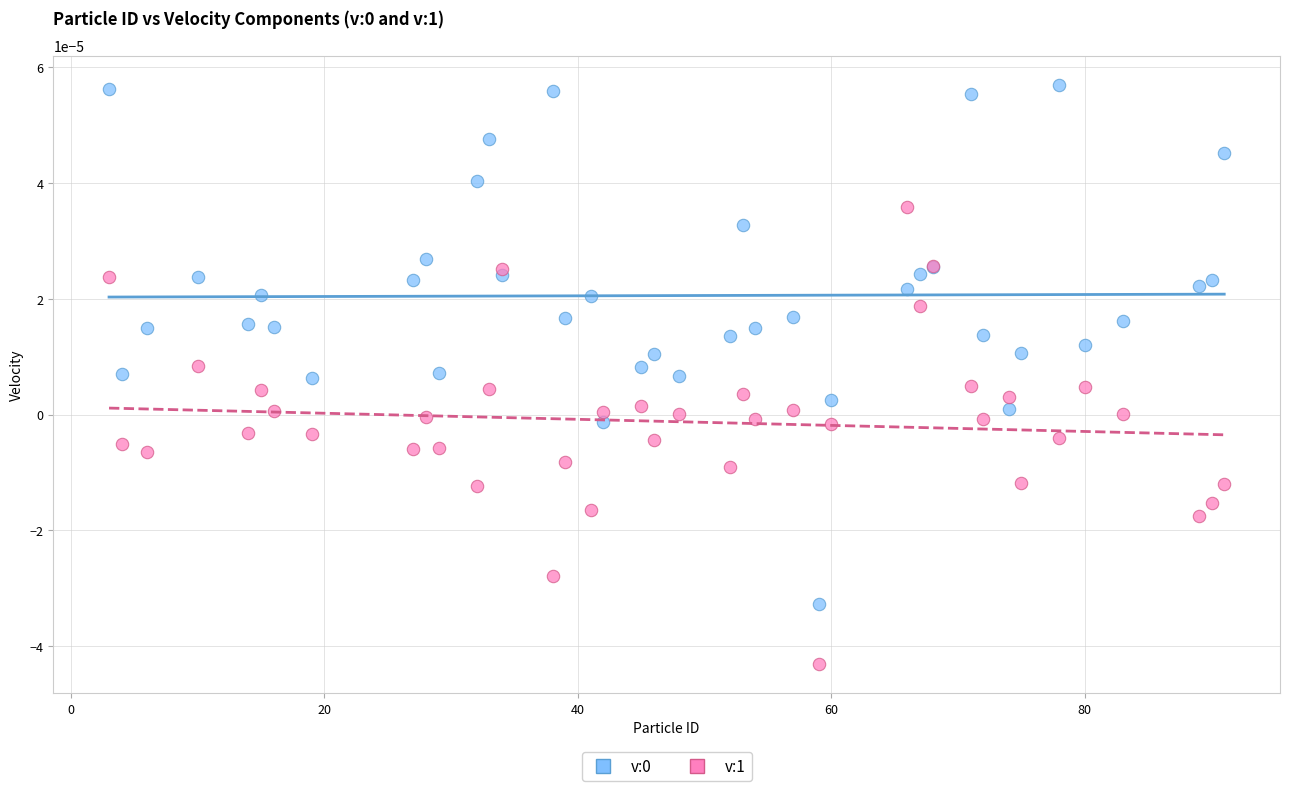

What is the X range (max minus min) for the scatter plot?

88.0